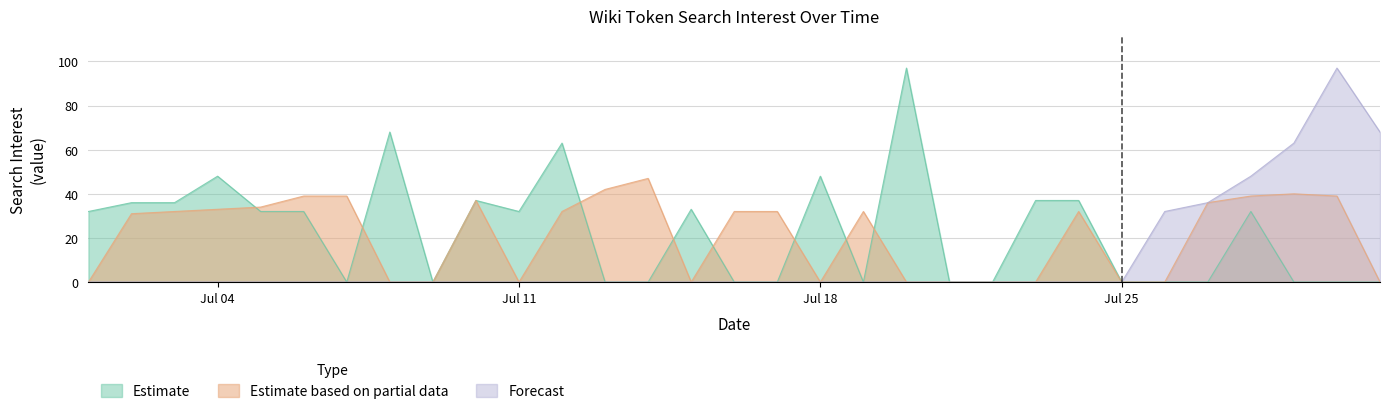

What is the highest value of the Estimate series?

97